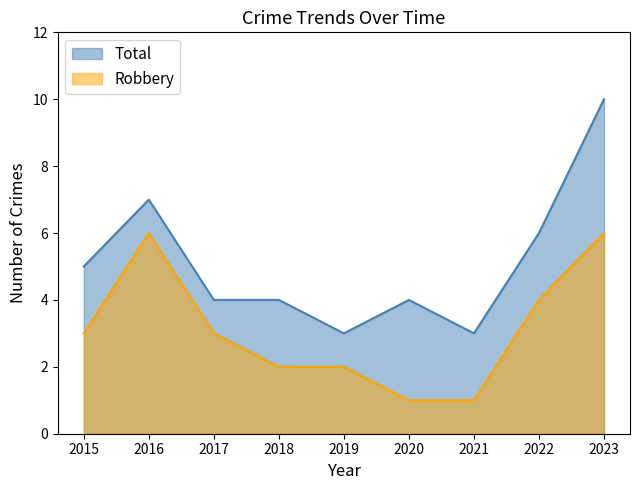

Reading left to right, extract all data points from this chart.

Total: 5	7	4	4	3	4	3	6	10
Robbery: 3	6	3	2	2	1	1	4	6